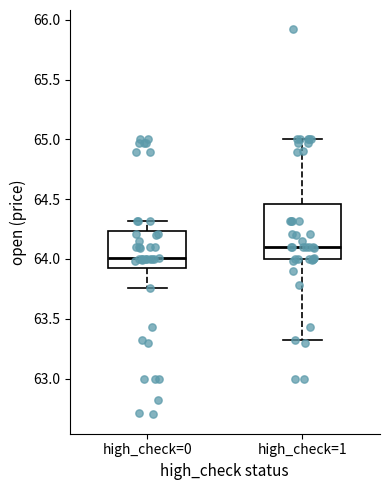

Which box has the highest median line?

high_check=1